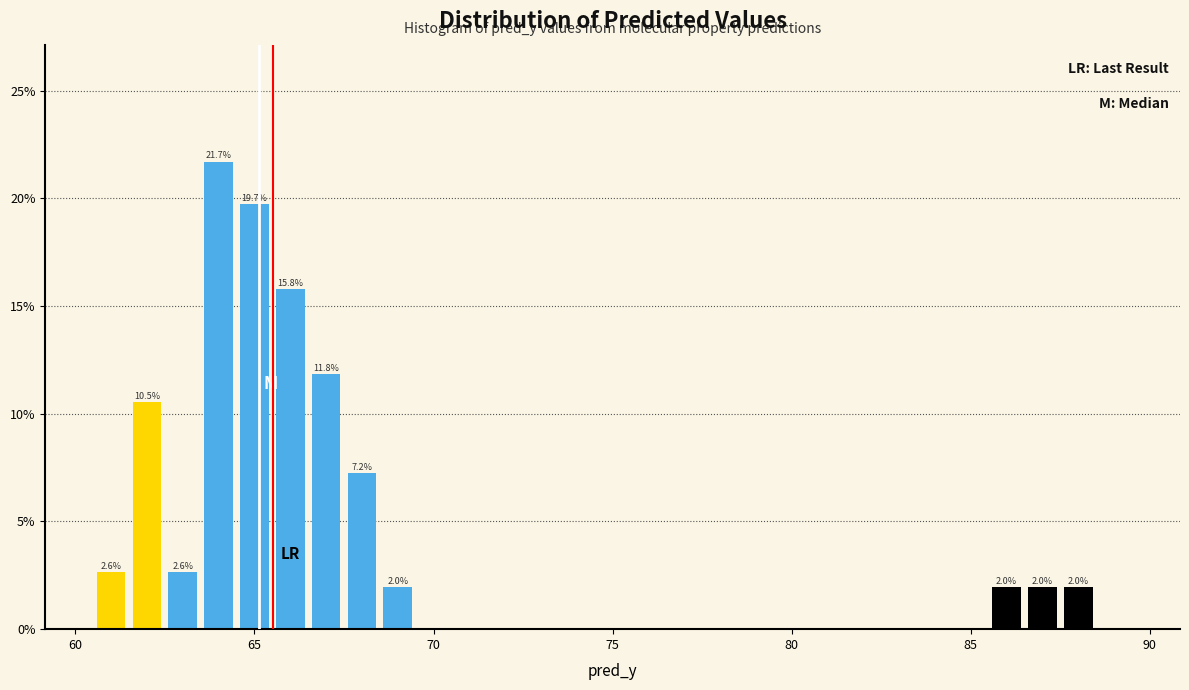

Around what value on the x-axis is the tallest bar? Give the approximate position of its centre, as read against the axis.

64.0